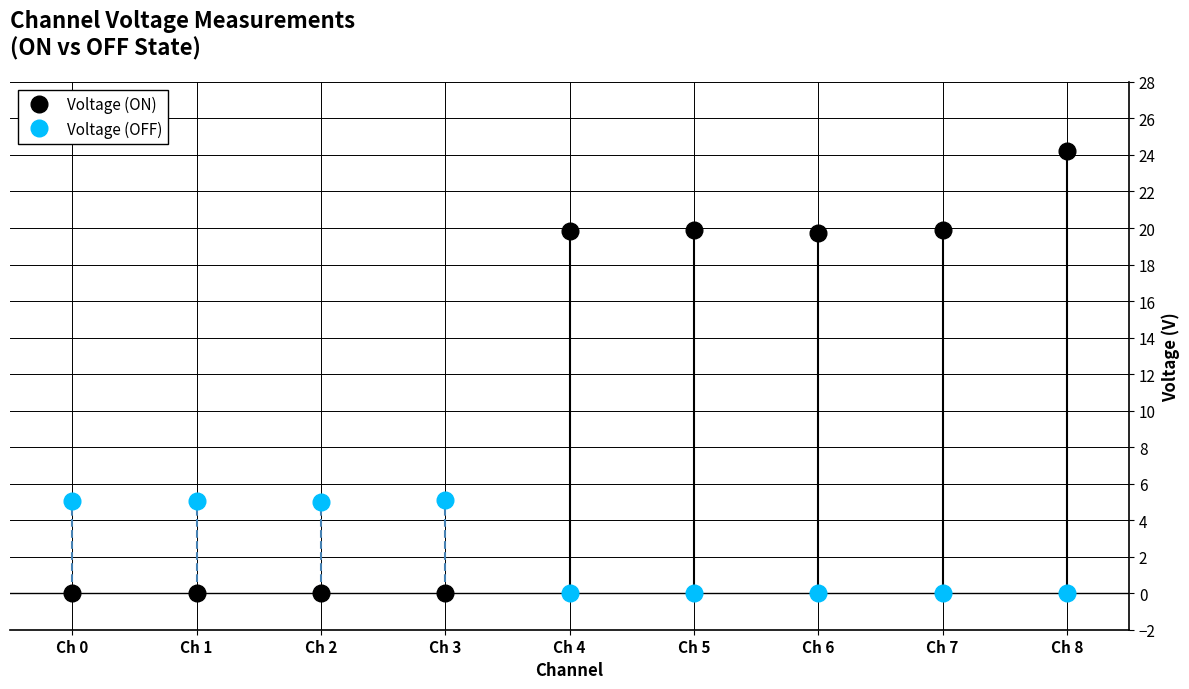

The value of Voltage (ON) at Ch 1 is 0.0. True or false?

True